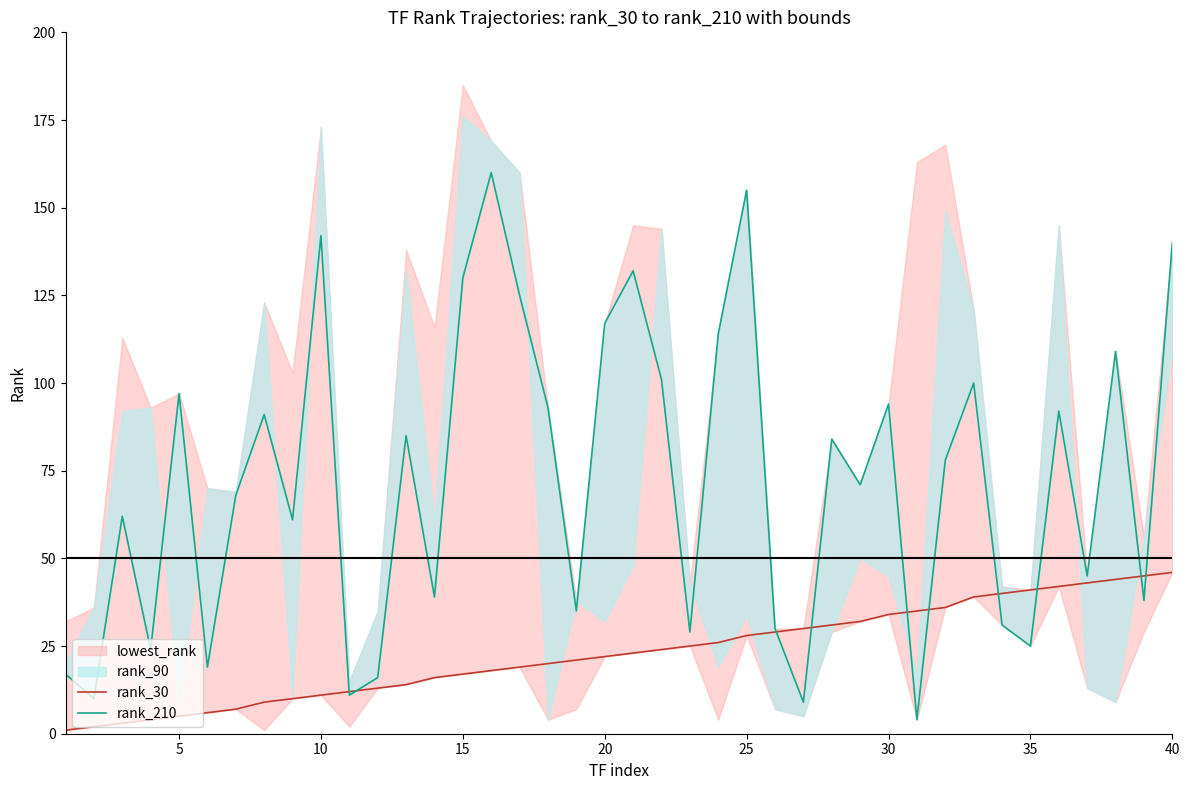

Is it true that rank_30 equals 11 at 10?

True